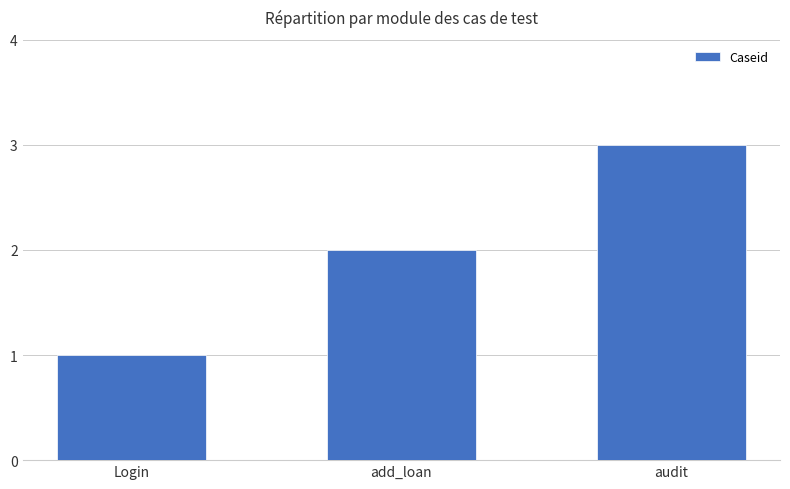

What is the sum of all values?

6